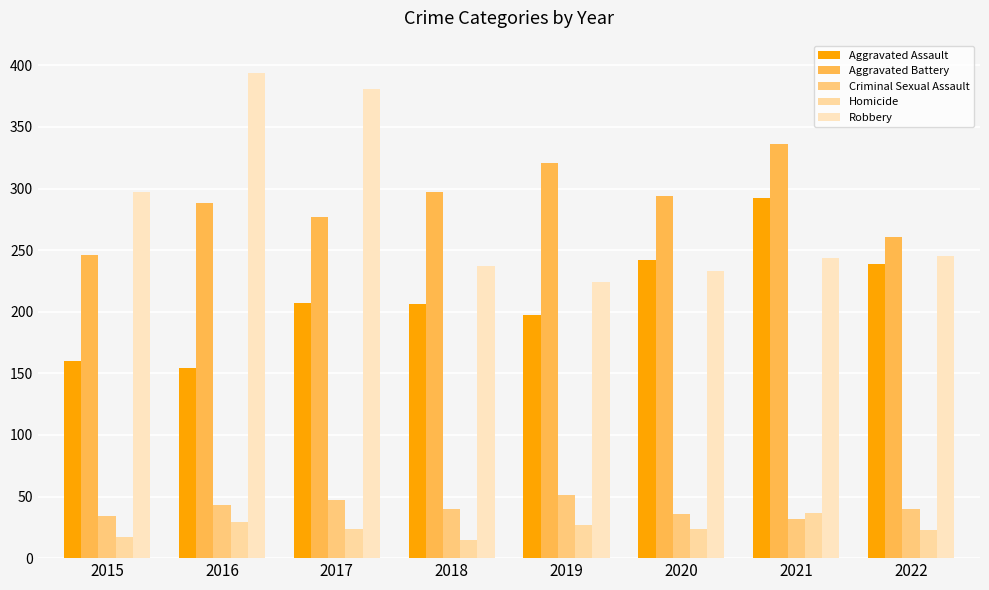

What is the value of the Aggravated Assault bar at the 3rd from the left?

207